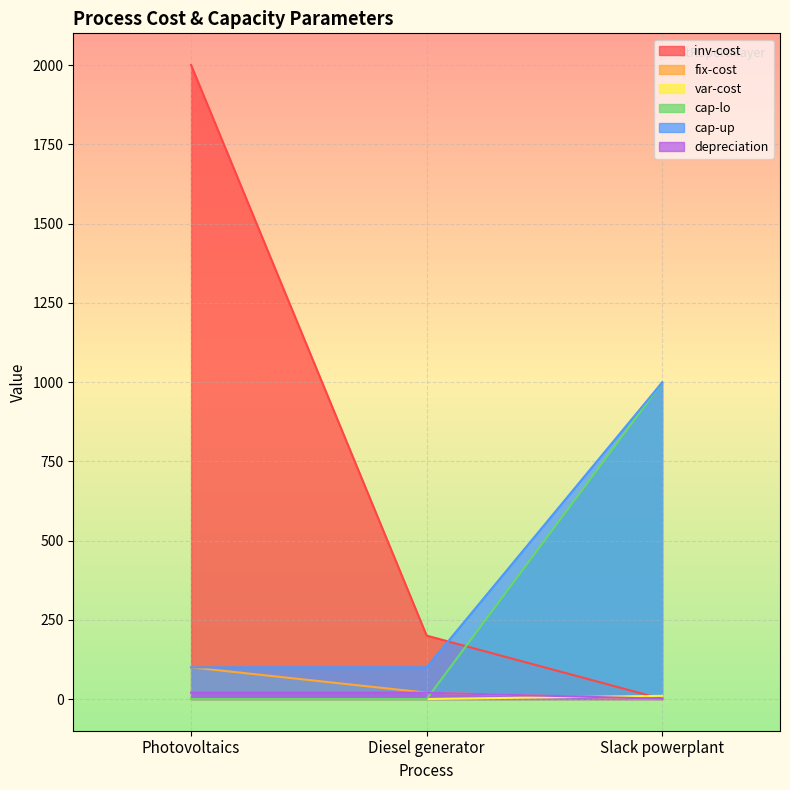

What are all the series names shown in the legend?

inv-cost, fix-cost, var-cost, cap-lo, cap-up, depreciation